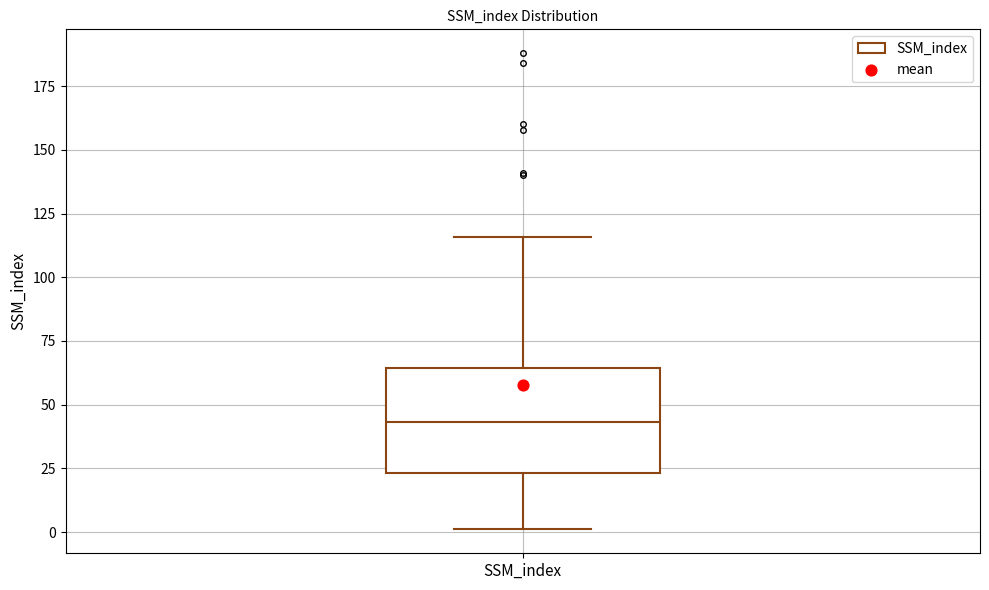

Transcribe this box plot: give where the median line is, the range the box spans, and where the two whiskers end, as read against the y-axis. The values are not printed on the chart, so give them approximately, as read against the axis.

median 45, box 25 to 65, whiskers 0 to 115